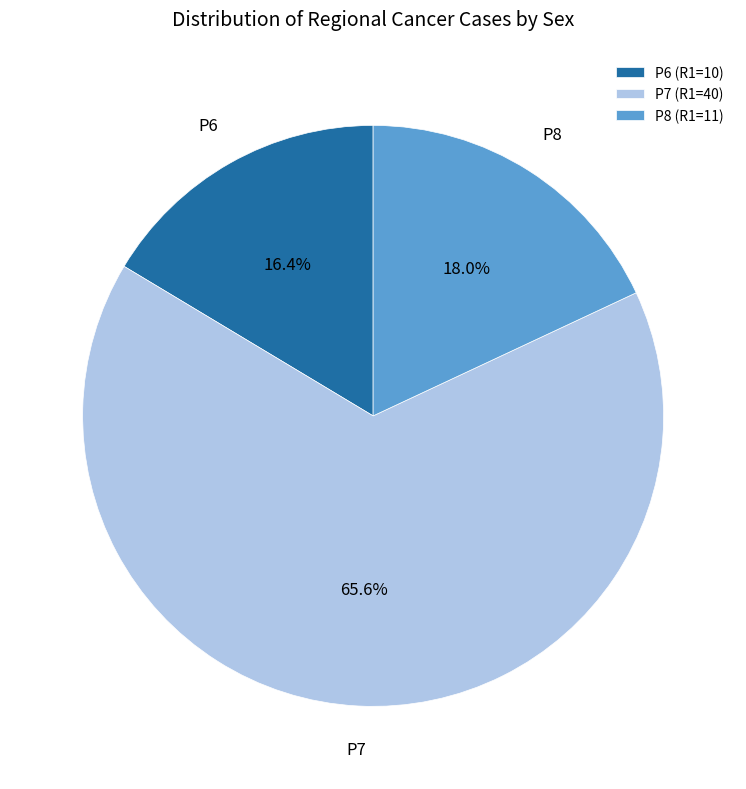

Count the number of slices in the pie.

3